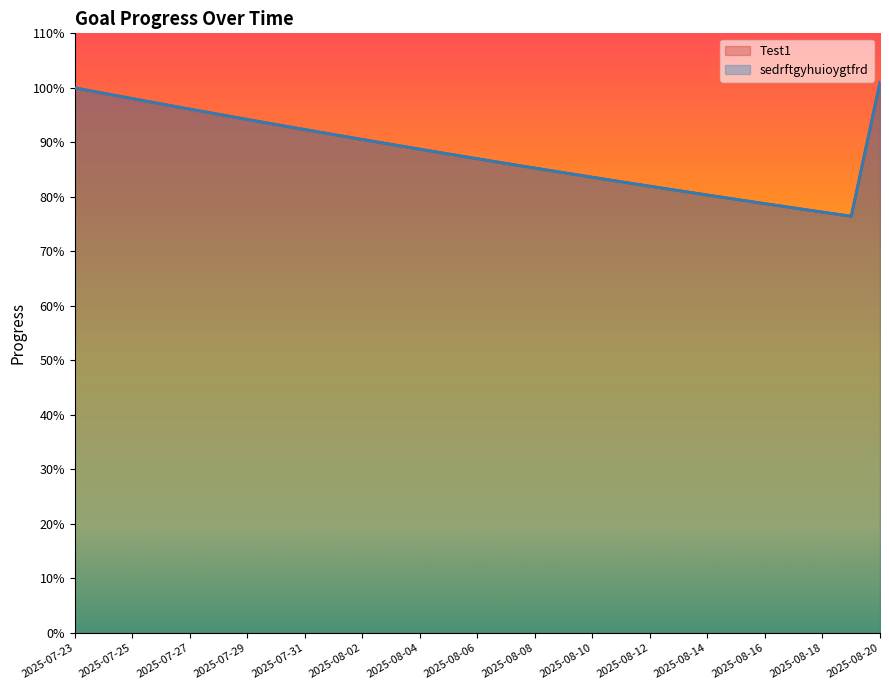

What is the total value across all series at 2025-08-12?

1.6